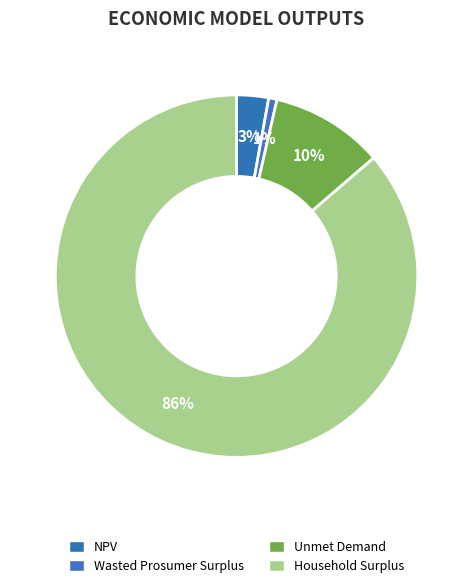

How many slices are in this pie chart?

4